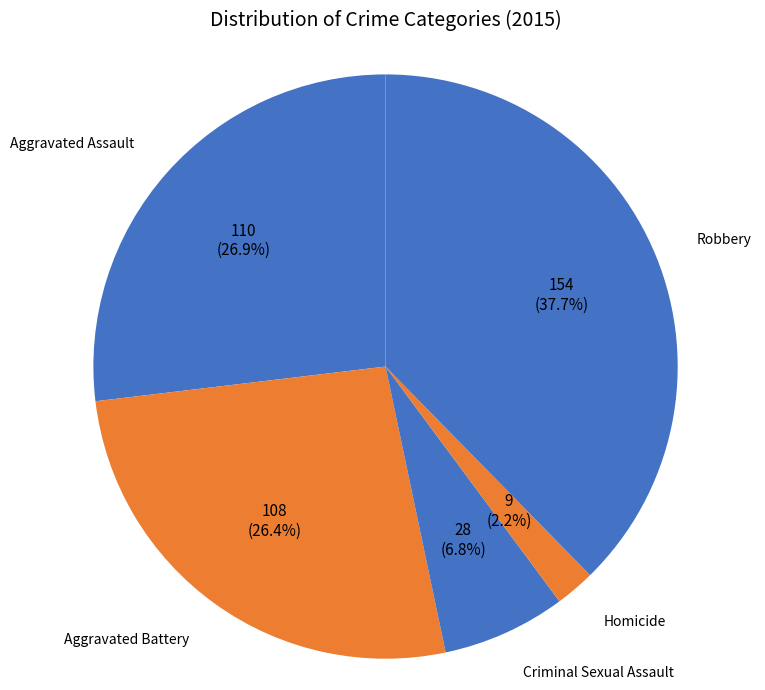

Which slice is the smallest?

Homicide